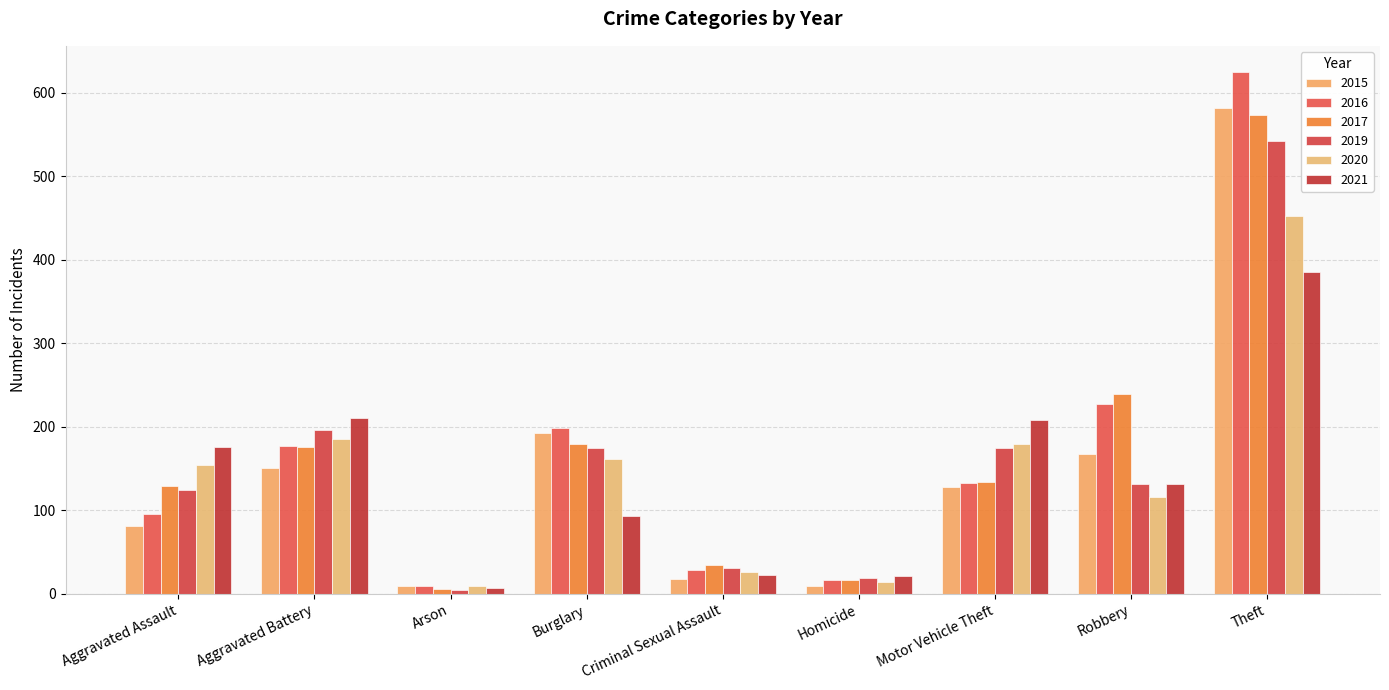

Reading left to right, transcribe all the data shown in this chart.

2015: 81	151	9	193	18	9	128	168	582
2016: 96	177	9	198	28	16	133	227	625
2017: 129	176	6	179	35	17	134	239	573
2019: 124	196	4	175	31	19	175	131	542
2020: 154	185	9	161	26	14	180	116	452
2021: 176	210	7	93	23	21	208	131	386